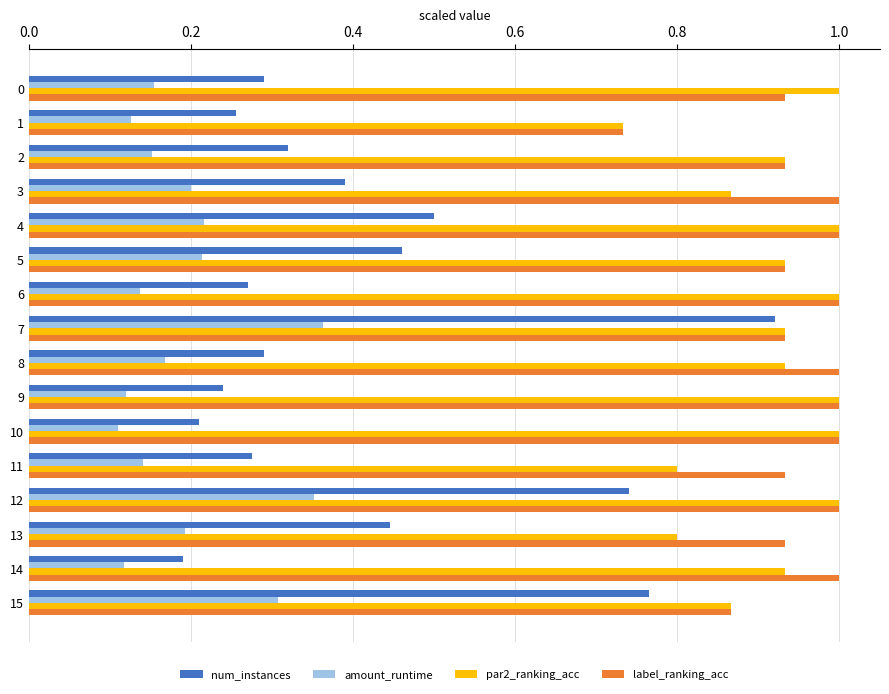

What is the sum of all label_ranking_acc values?

15.2